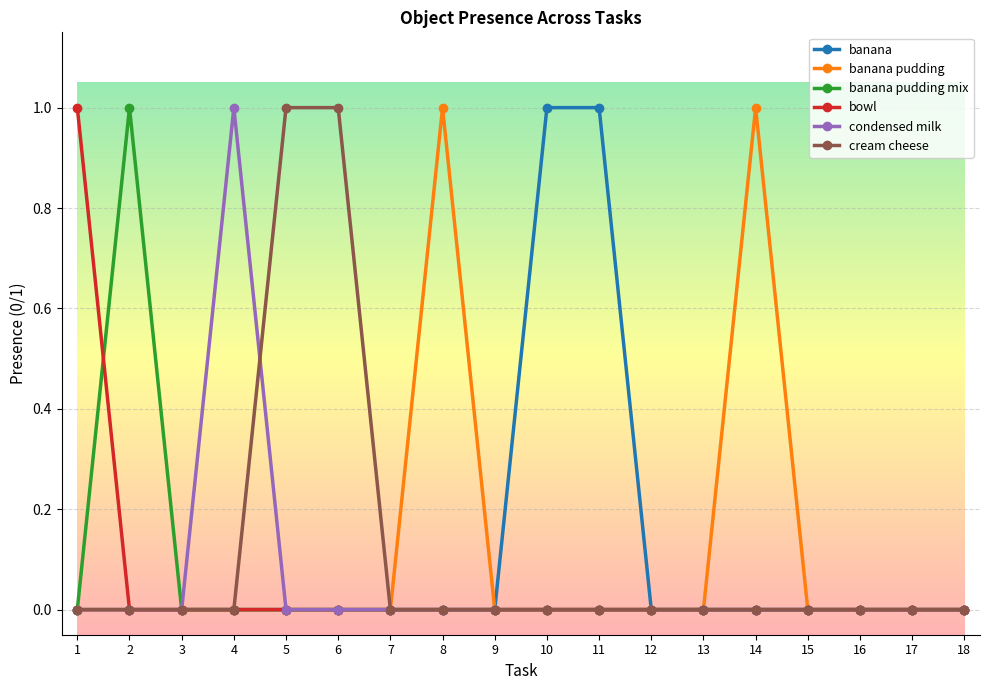

What is the sum of all bowl values?

1